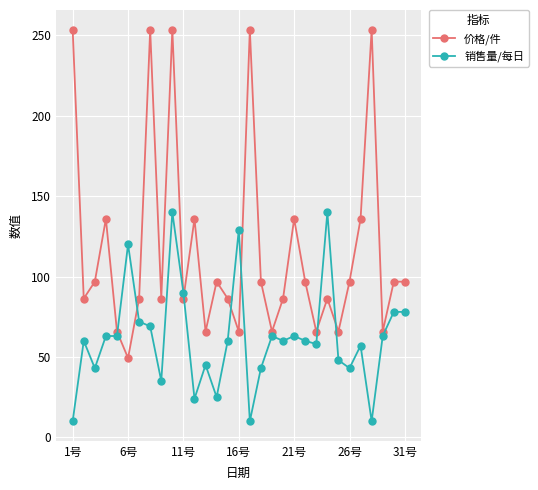

Which series has the widest spread of values?

价格/件